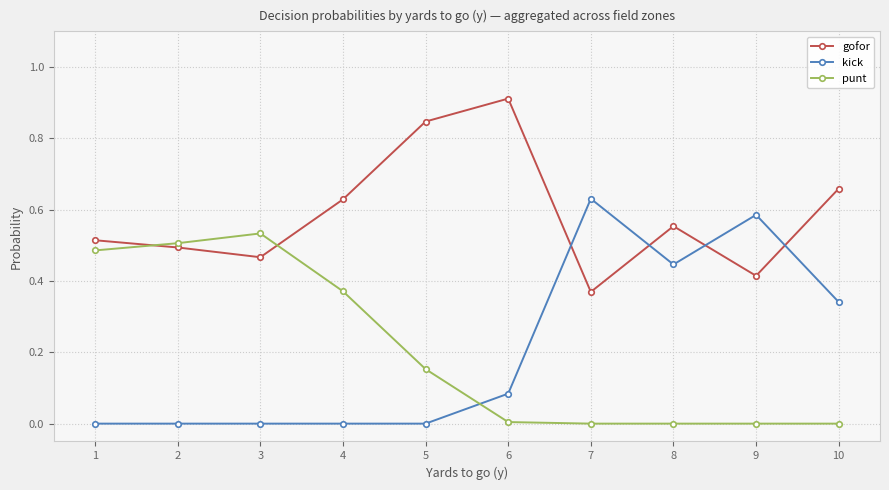

After their last crossing, which series has the higher values: gofor or kick?

gofor